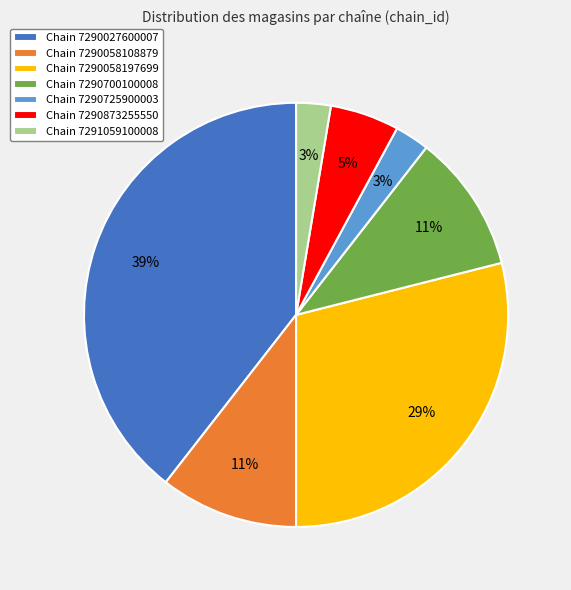

To the nearest percent, what percentage of the pie is Chain 7290027600007?

39%